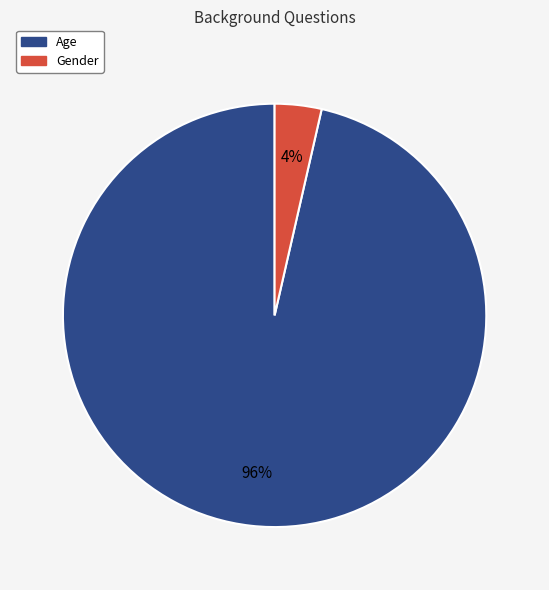

Is it true that Gender is 11% of the pie?

False